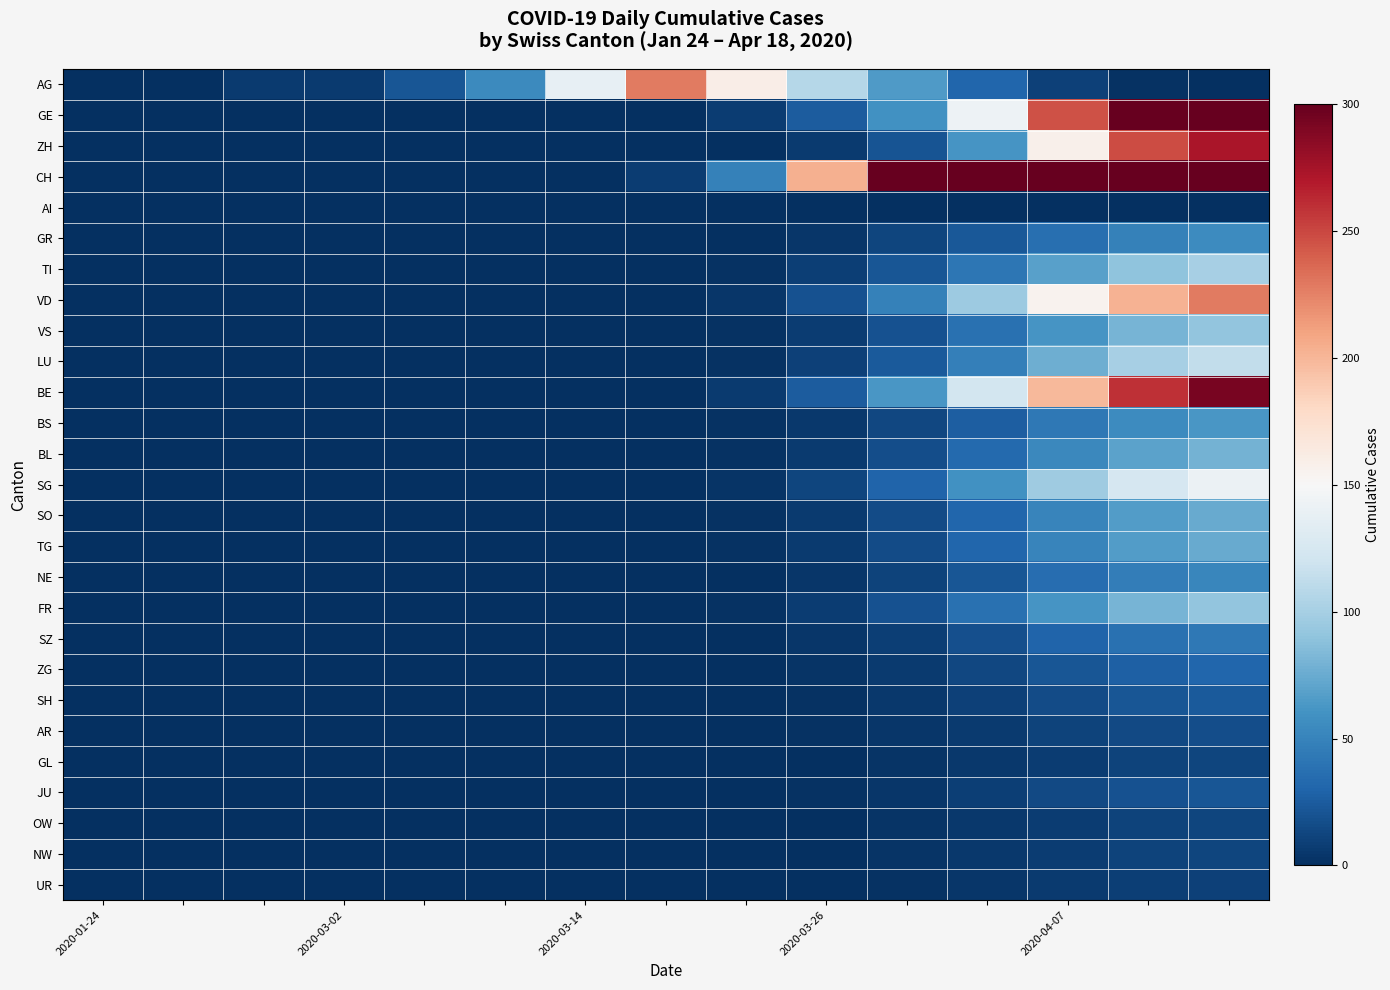

Reading left to right, list all the values displayed in this chart.

AG: 0.0	1.0	6.0	7.0	22.0	54.0	138.0	228.0	160.0	107.0	65.0	31.0	10.0	2.0	0.0
GE: 0.0	0.0	0.0	0.0	0.0	0.0	0.0	0.0	8.0	25.0	59.0	142.0	245.0	325.0	345.0
ZH: 0.0	0.0	0.0	0.0	0.0	0.0	0.0	0.0	0.0	6.0	21.0	62.0	158.0	248.0	273.0
CH: 0.0	0.0	0.0	0.0	0.0	0.0	0.0	8.0	49.0	203.0	510.0	1001.0	1630.0	2124.0	2395.0
AI: 0.0	0.0	0.0	0.0	0.0	0.0	0.0	0.0	0.0	0.0	0.0	0.0	0.0	0.0	0.0
GR: 0.0	0.0	0.0	0.0	0.0	0.0	0.0	0.2	1.1	4.7	11.7	23.0	37.5	48.9	55.1
TI: 0.0	0.0	0.0	0.0	0.0	0.0	0.0	0.3	2.1	8.5	21.4	42.0	68.5	89.2	100.6
VD: 0.0	0.0	0.0	0.0	0.0	0.0	0.0	0.8	4.7	19.3	48.5	95.1	154.8	201.8	227.5
VS: 0.0	0.0	0.0	0.0	0.0	0.0	0.0	0.3	1.9	7.7	19.4	38.0	61.9	80.7	91.0
LU: 0.0	0.0	0.0	0.0	0.0	0.0	0.0	0.4	2.3	9.5	24.0	47.0	76.6	99.8	112.6
BE: 0.0	0.0	0.0	0.0	0.0	0.0	0.0	1.0	6.0	24.8	62.2	122.1	198.9	259.1	292.2
BS: 0.0	0.0	0.0	0.0	0.0	0.0	0.0	0.2	1.3	5.3	13.3	26.0	42.4	55.2	62.3
BL: 0.0	0.0	0.0	0.0	0.0	0.0	0.0	0.3	1.6	6.7	16.8	33.0	53.8	70.1	79.0
SG: 0.0	0.0	0.0	0.0	0.0	0.0	0.0	0.5	2.9	12.0	30.1	59.1	96.2	125.3	141.3
SO: 0.0	0.0	0.0	0.0	0.0	0.0	0.0	0.2	1.5	6.3	15.8	31.0	50.5	65.8	74.2
TG: 0.0	0.0	0.0	0.0	0.0	0.0	0.0	0.2	1.5	6.3	15.8	31.0	50.5	65.8	74.2
NE: 0.0	0.0	0.0	0.0	0.0	0.0	0.0	0.2	1.1	4.5	11.2	22.0	35.9	46.7	52.7
FR: 0.0	0.0	0.0	0.0	0.0	0.0	0.0	0.3	1.9	7.7	19.4	38.0	61.9	80.7	91.0
SZ: 0.0	0.0	0.0	0.0	0.0	0.0	0.0	0.1	0.9	3.7	9.2	18.0	29.3	38.2	43.1
ZG: 0.0	0.0	0.0	0.0	0.0	0.0	0.0	0.1	0.6	2.6	6.6	13.0	21.2	27.6	31.1
SH: 0.0	0.0	0.0	0.0	0.0	0.0	0.0	0.1	0.5	2.0	5.1	10.0	16.3	21.2	23.9
AR: 0.0	0.0	0.0	0.0	0.0	0.0	0.0	0.1	0.3	1.4	3.6	7.0	11.4	14.9	16.8
GL: 0.0	0.0	0.0	0.0	0.0	0.0	0.0	0.0	0.2	1.0	2.6	5.0	8.2	10.6	12.0
JU: 0.0	0.0	0.0	0.0	0.0	0.0	0.0	0.1	0.4	1.8	4.6	9.0	14.7	19.1	21.6
OW: 0.0	0.0	0.0	0.0	0.0	0.0	0.0	0.0	0.2	1.0	2.6	5.0	8.2	10.6	12.0
NW: 0.0	0.0	0.0	0.0	0.0	0.0	0.0	0.0	0.2	1.0	2.6	5.0	8.2	10.6	12.0
UR: 0.0	0.0	0.0	0.0	0.0	0.0	0.0	0.0	0.2	0.8	2.0	4.0	6.5	8.5	9.6